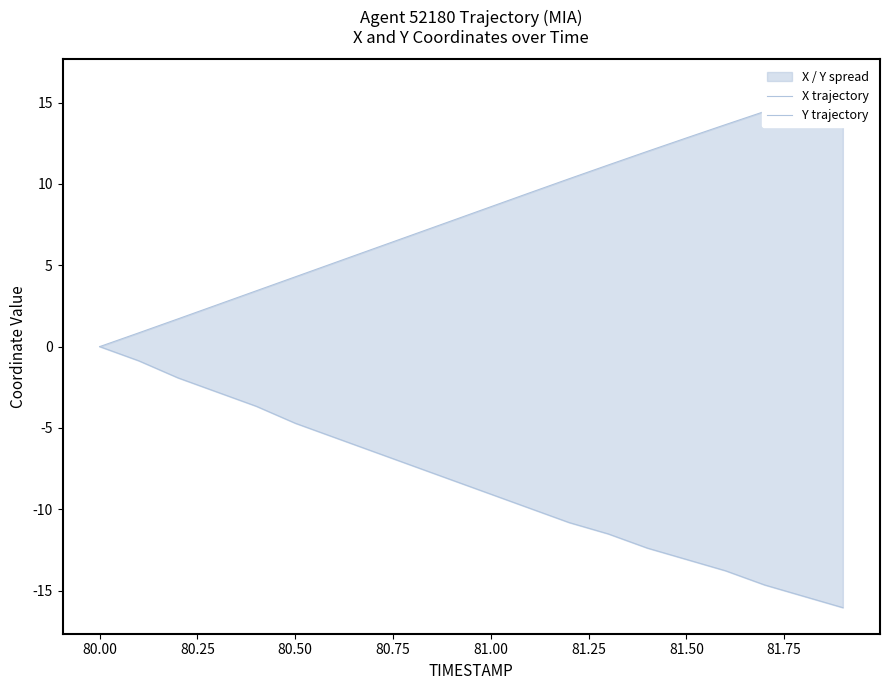

The X trajectory series shows 3.1 at 80.25. True or false?

False